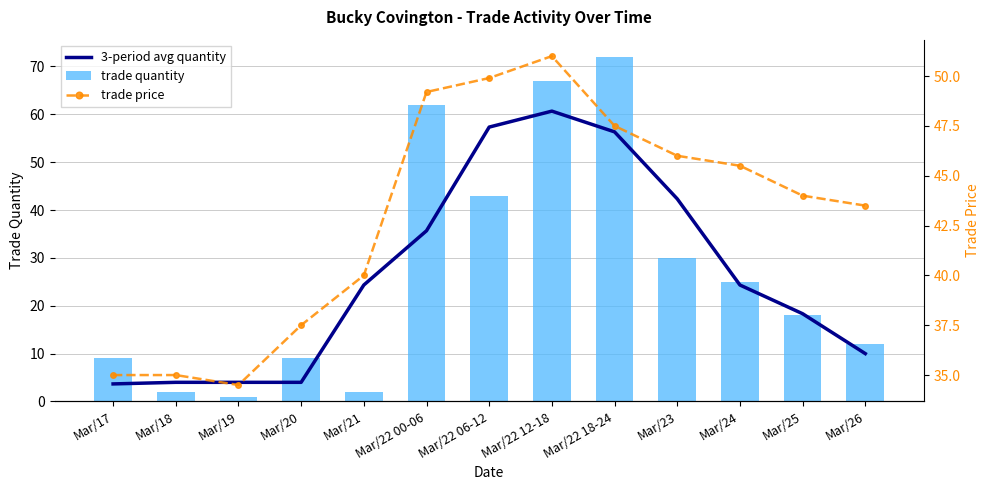

At which category is the sum across all series the highest?

Mar/22 12-18